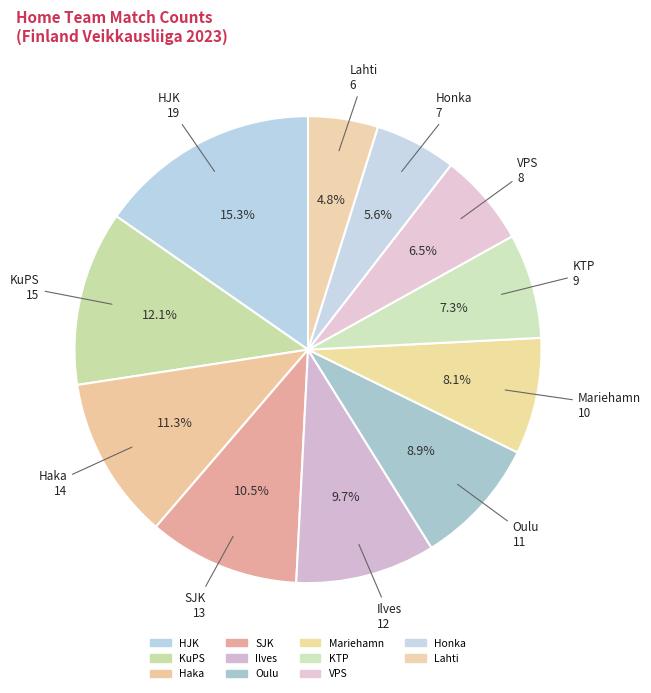

What is the smallest slice in the pie chart?

Lahti